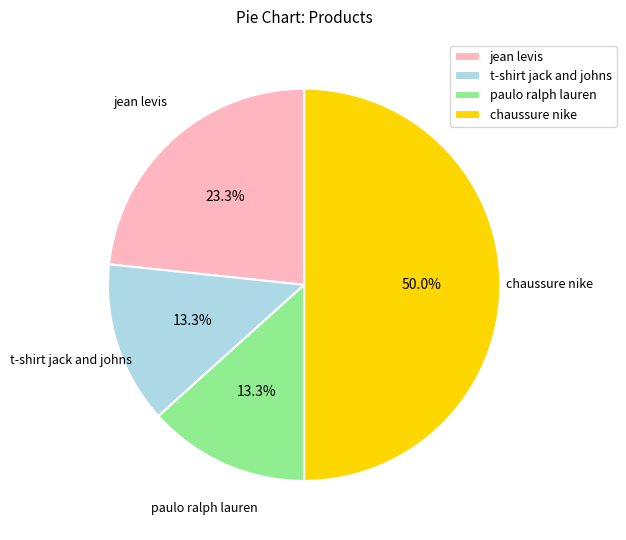

How many slices are in this pie chart?

4